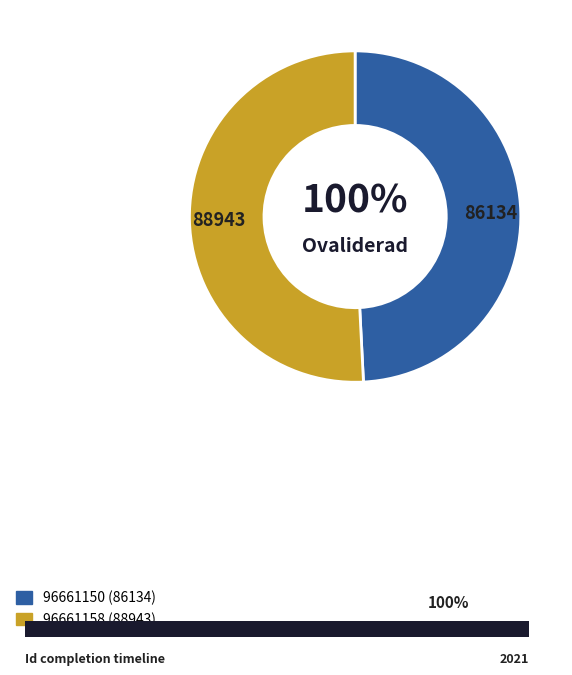

What percentage is the 96661158 slice, to the nearest percent?

51%